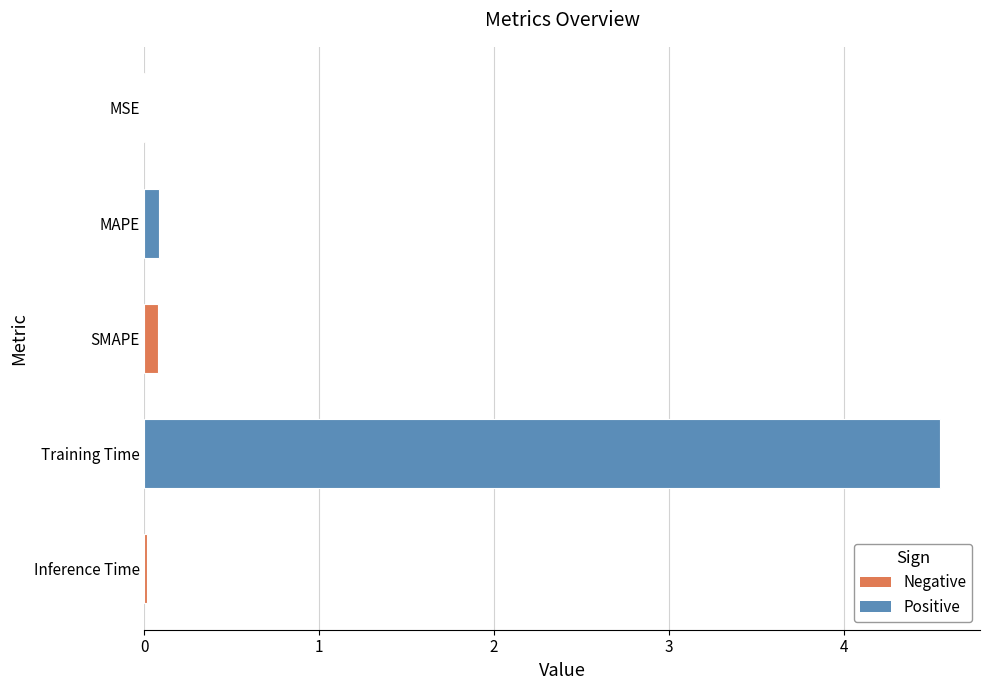

What is the sum of all values?

4.7